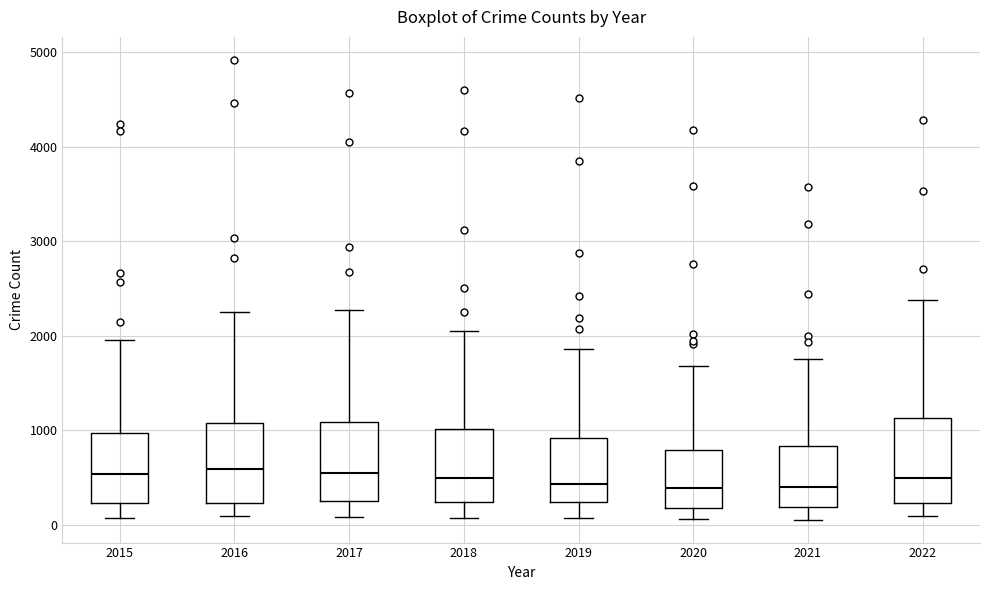

Where does the median line of the box at x = 2021 sit on the y-axis? The values are not printed on the chart, so give them approximately, as read against the axis.

400